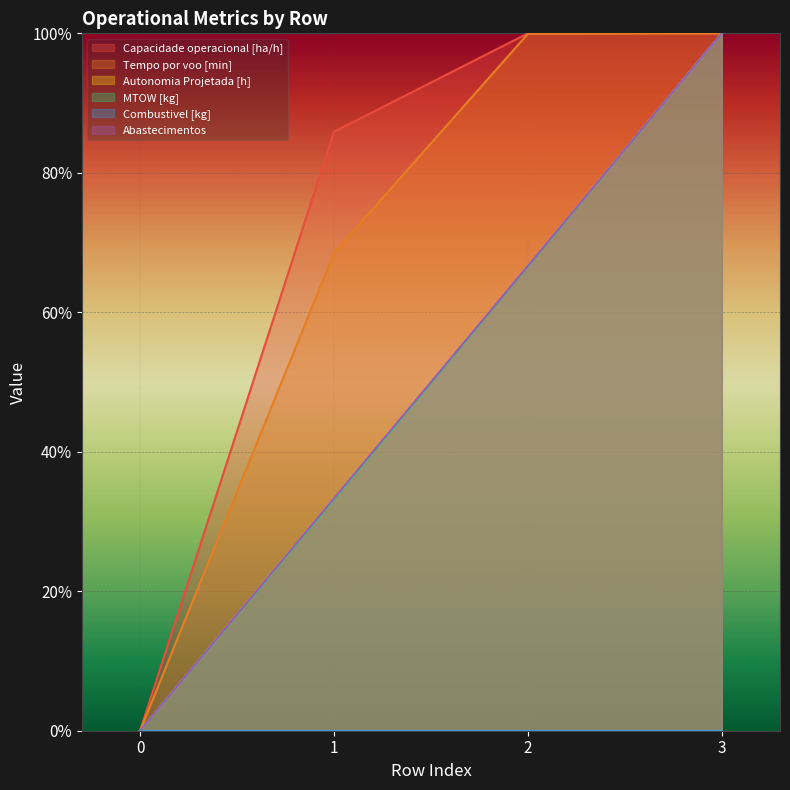

Read the Abastecimentos value at 3.

100.0